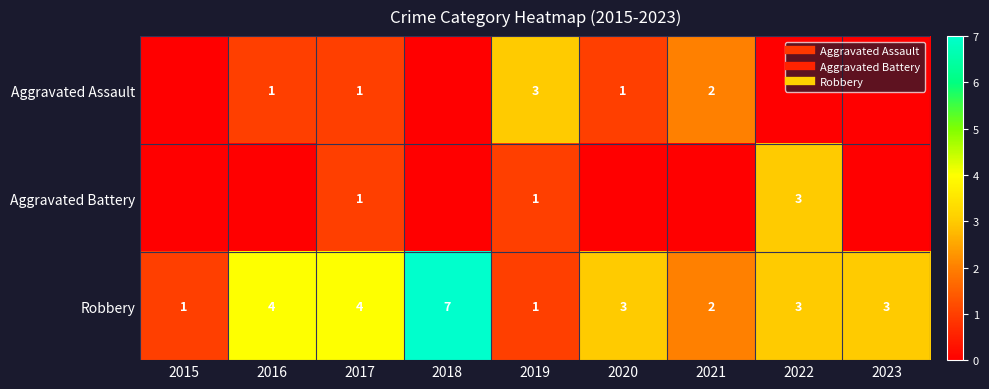

How many data points in Robbery are above 3?

3